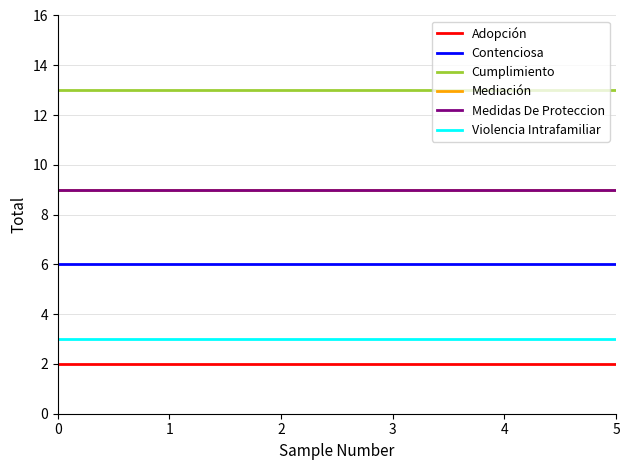

True or false: Violencia Intrafamiliar and Adopción intersect in this chart.

False